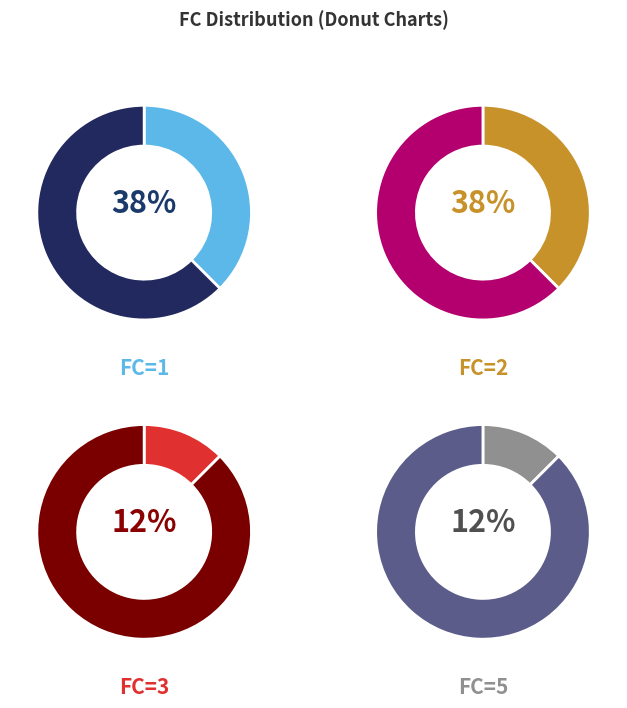

Is there a majority slice in this chart?

No